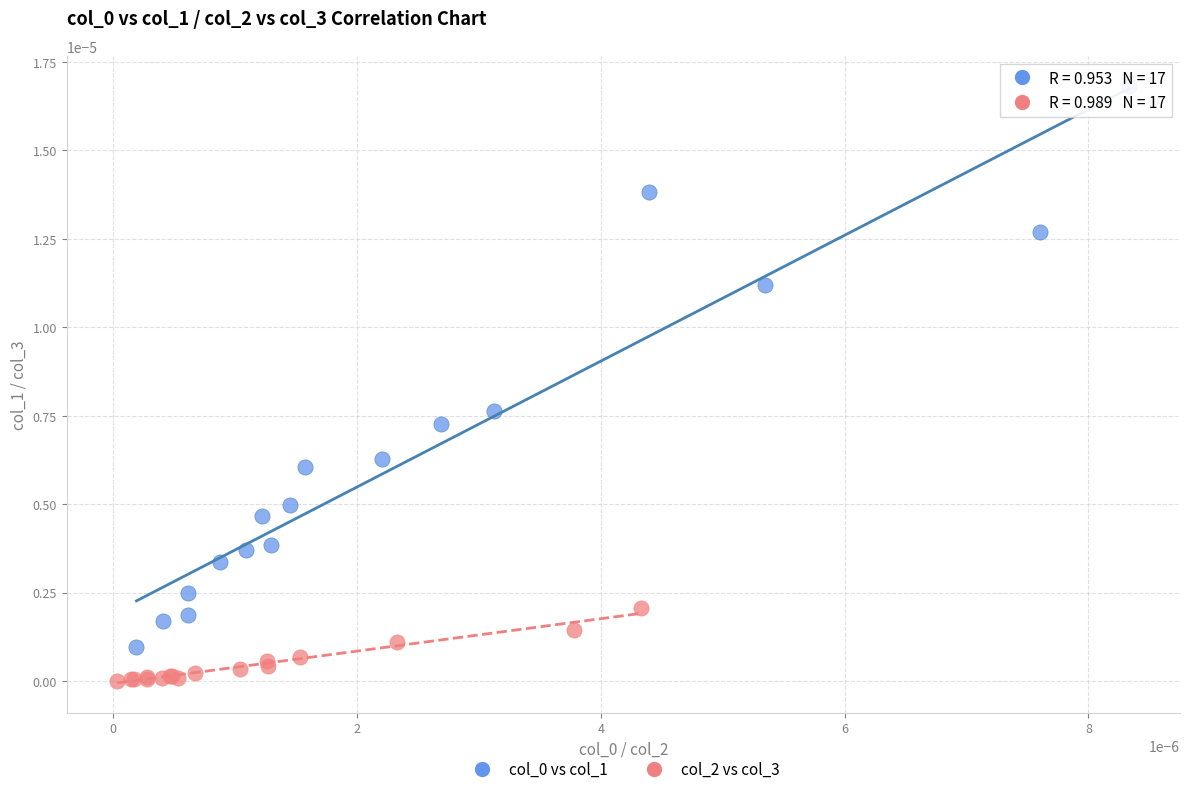

Which series contains the lowest Y value?

col_2 vs col_3